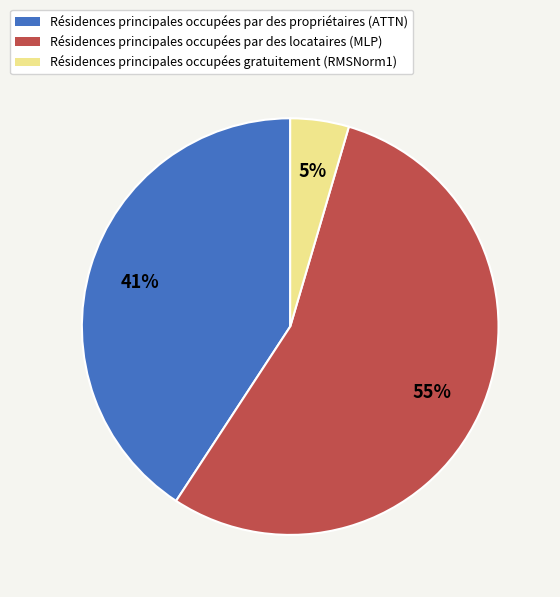

Rank the categories by value from lowest to highest.

Résidences principales occupées gratuitement (RMSNorm1), Résidences principales occupées par des propriétaires (ATTN), Résidences principales occupées par des locataires (MLP)